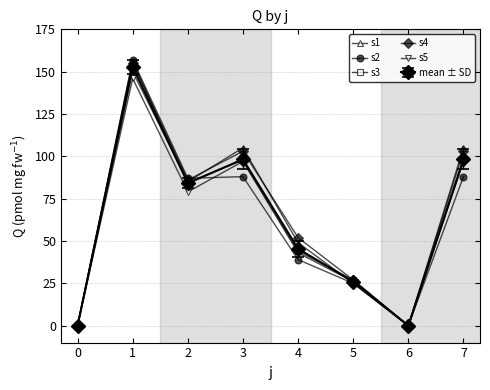

How many data points does each series have?

8